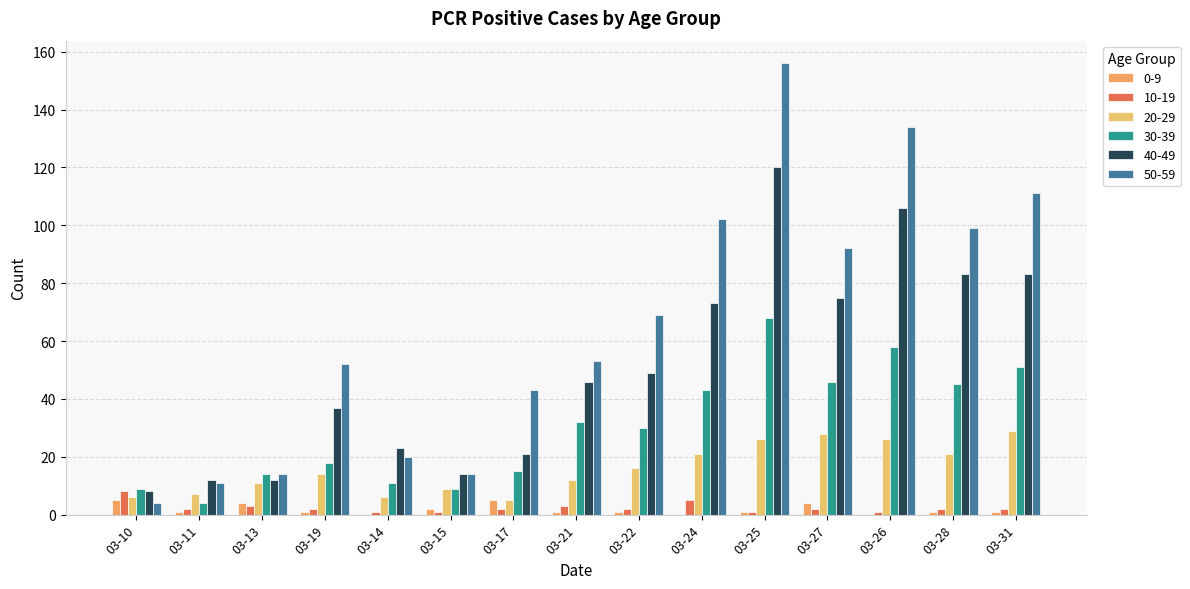

What value does the 50-59 series have at 03-14, to the nearest 10?

20